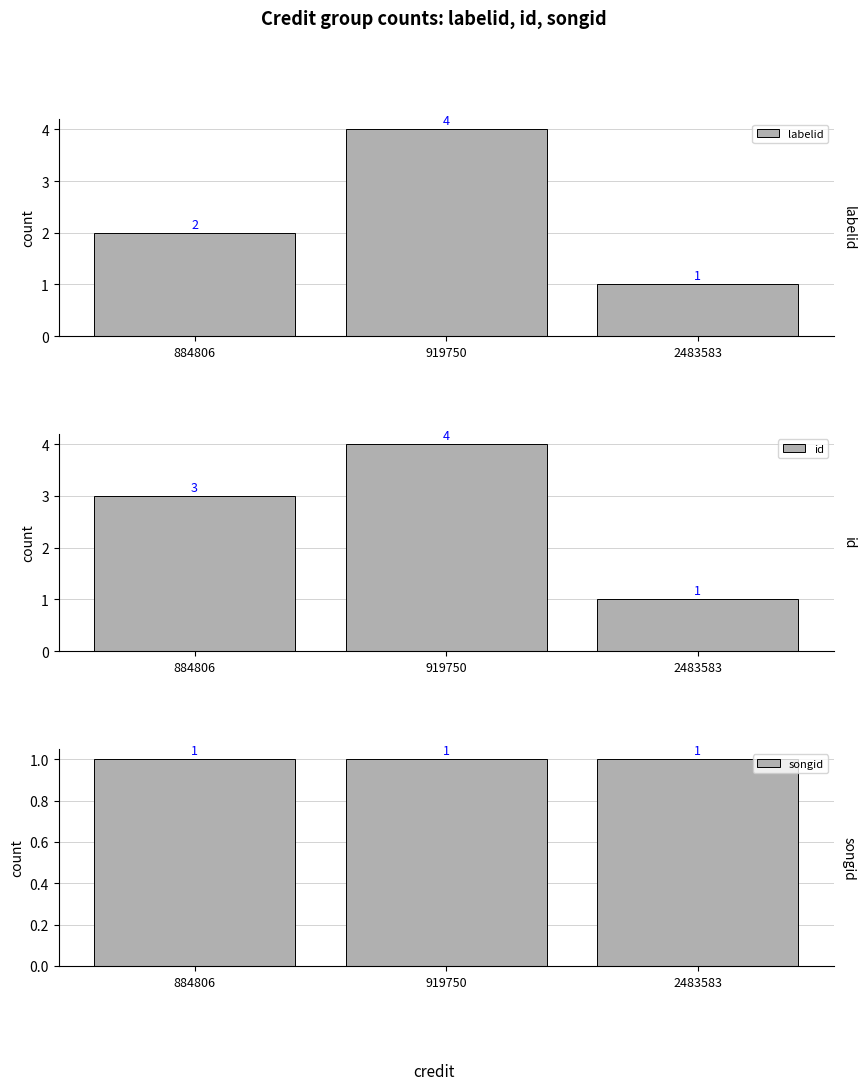

The value of labelid at 884806 is 2. True or false?

True